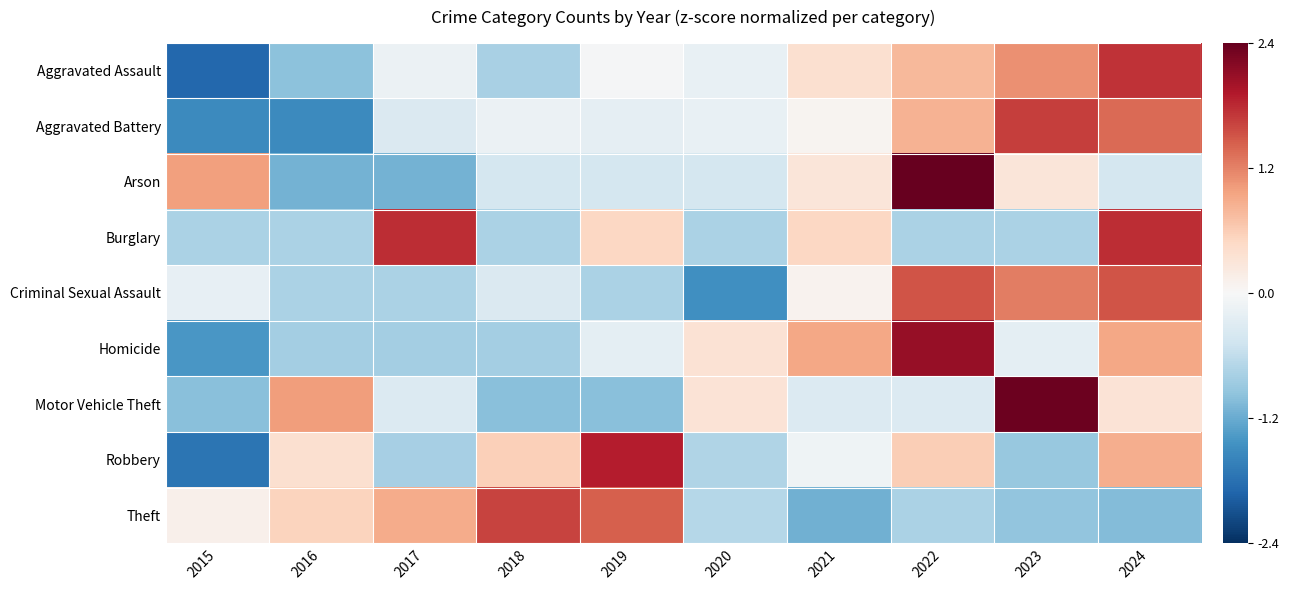

Which series changed the most between 2015 and 2016?

Robbery